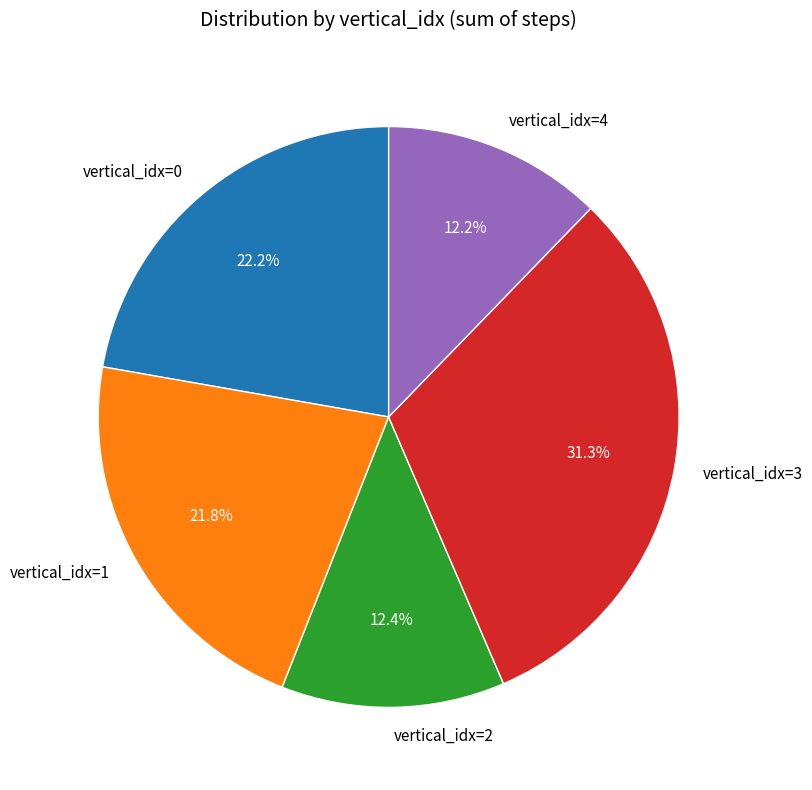

To the nearest percent, what is the average slice percentage?

20%